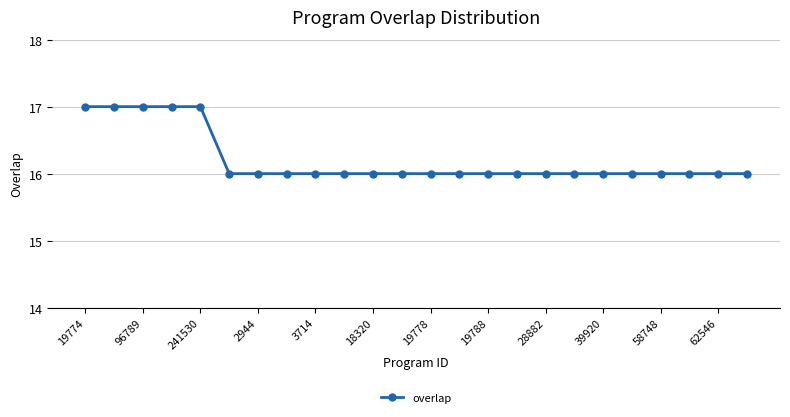

Reading left to right, list all the values displayed in this chart.

17	17	17	17	17	16	16	16	16	16	16	16	16	16	16	16	16	16	16	16	16	16	16	16